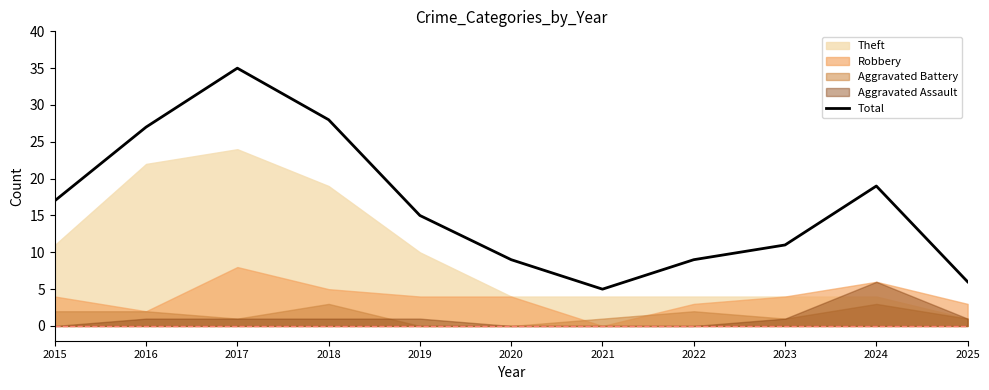

Rank the categories by value from highest to lowest.

2017, 2018, 2016, 2024, 2015, 2019, 2023, 2020, 2022, 2025, 2021